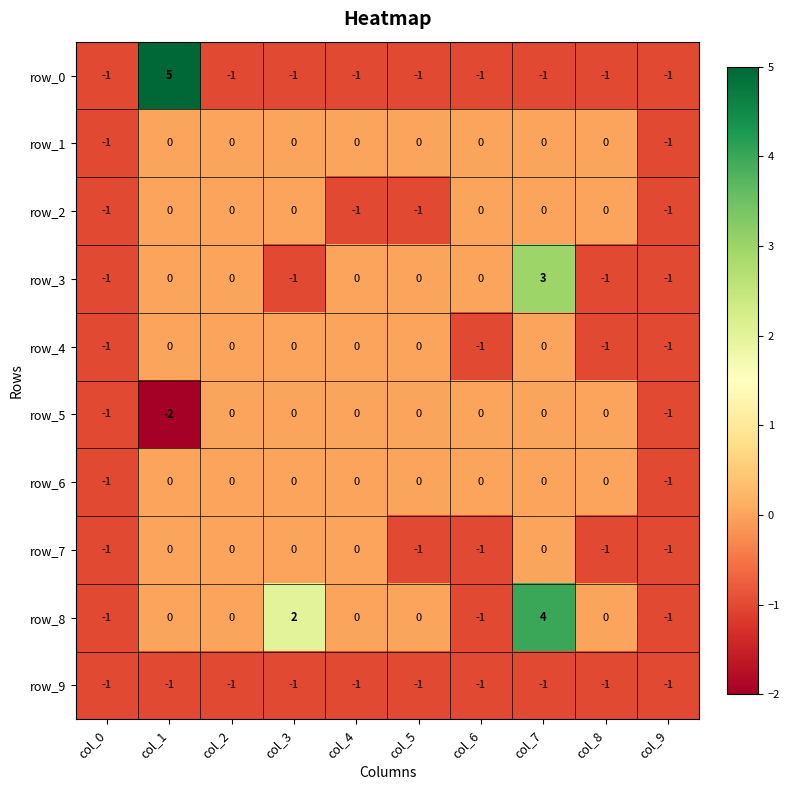

What is the total value across all series at col_7?

5